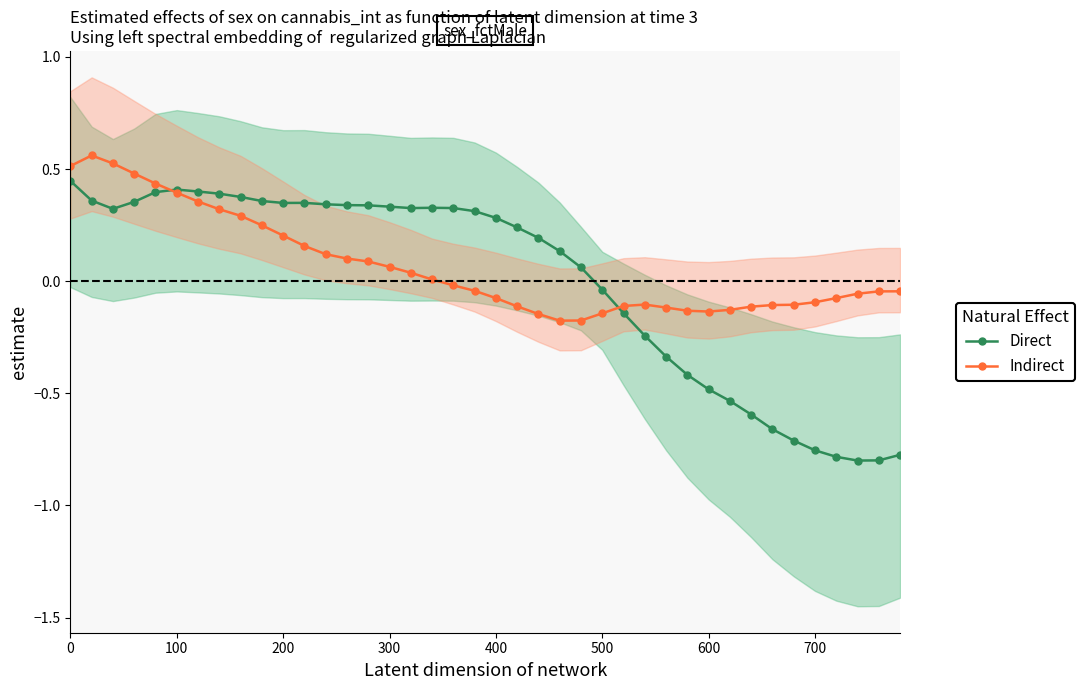

List the series in order of their overall mean, lowest first.

Direct, Indirect